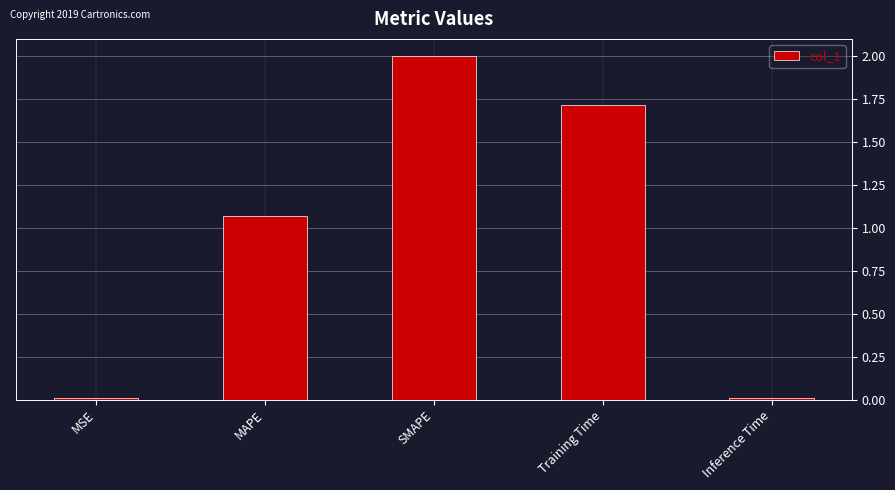

What is the average value?

1.0